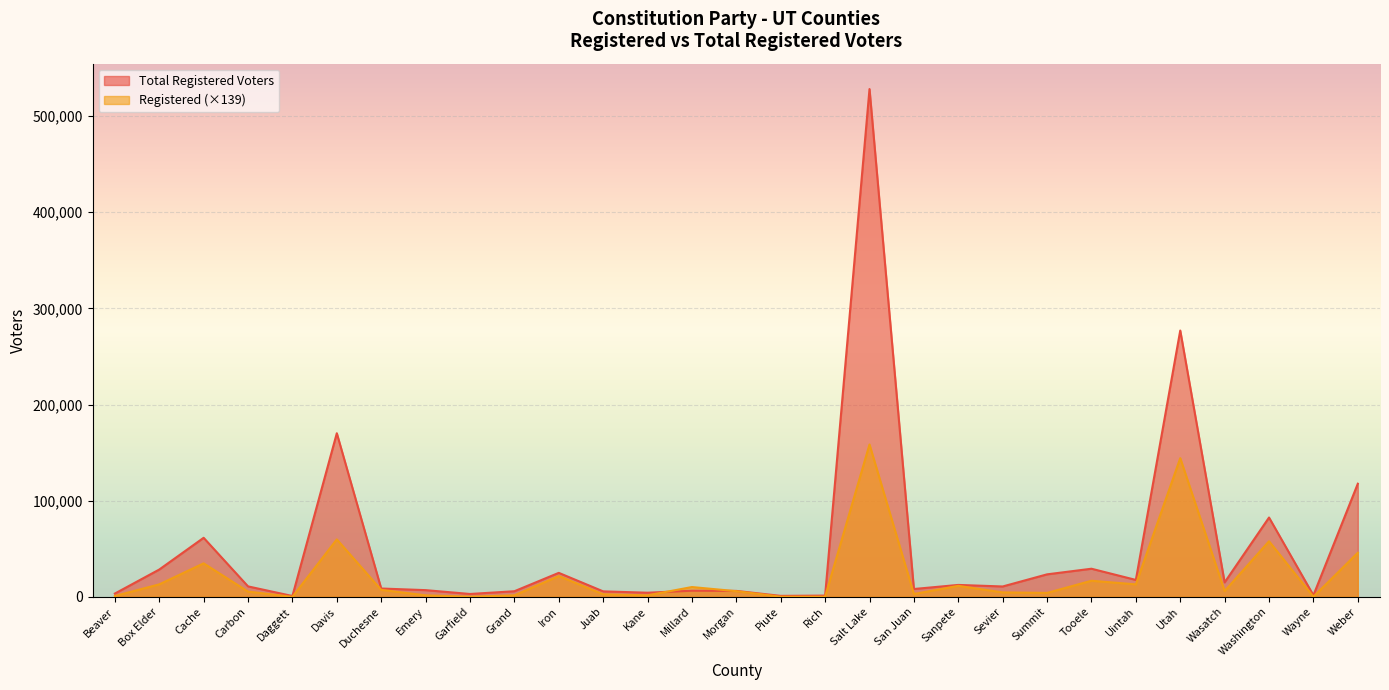

What is the difference between the maximum and minimum values in the Registered series?

158459.1